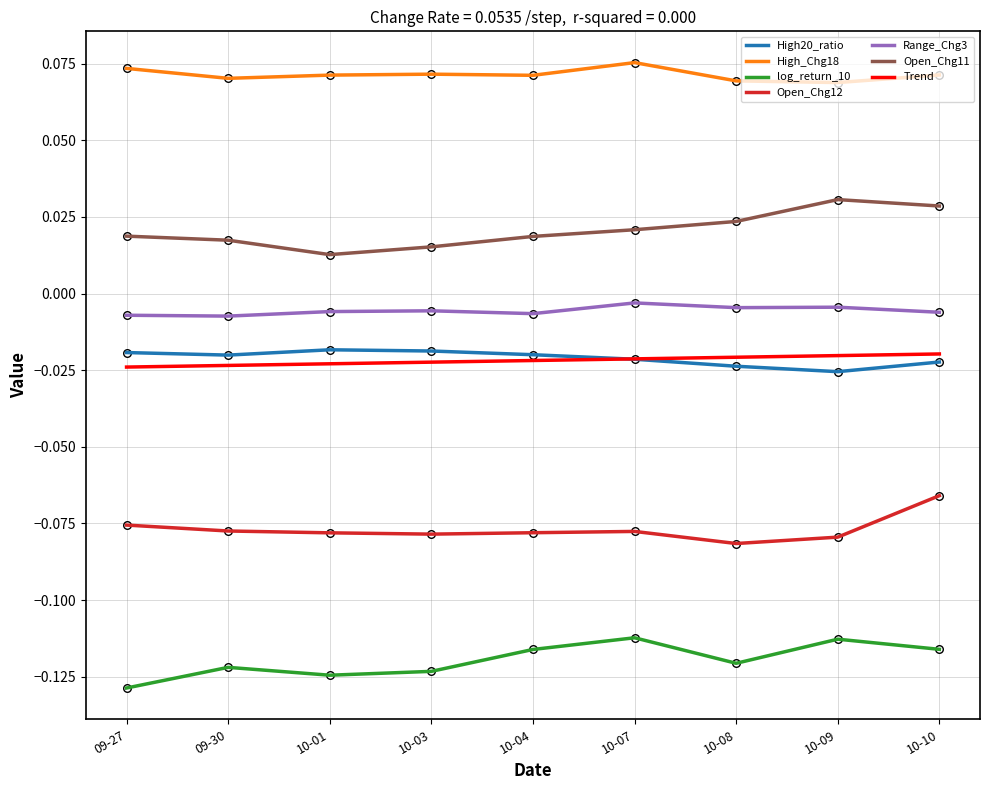

Is the value of Range_Chg3 at 10-09 greater than the value of Trend at 09-27?

Yes